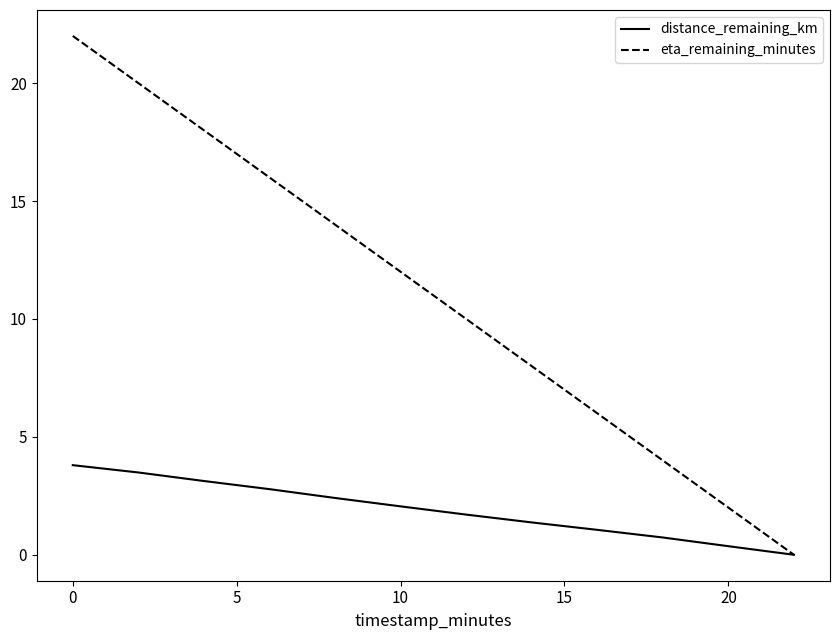

Which series has the widest spread of values?

eta_remaining_minutes